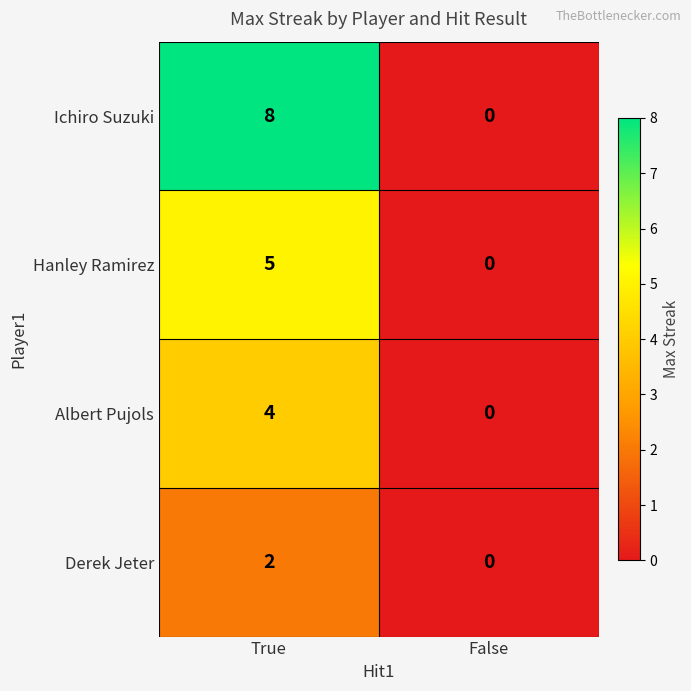

How many values in Albert Pujols are above zero?

1